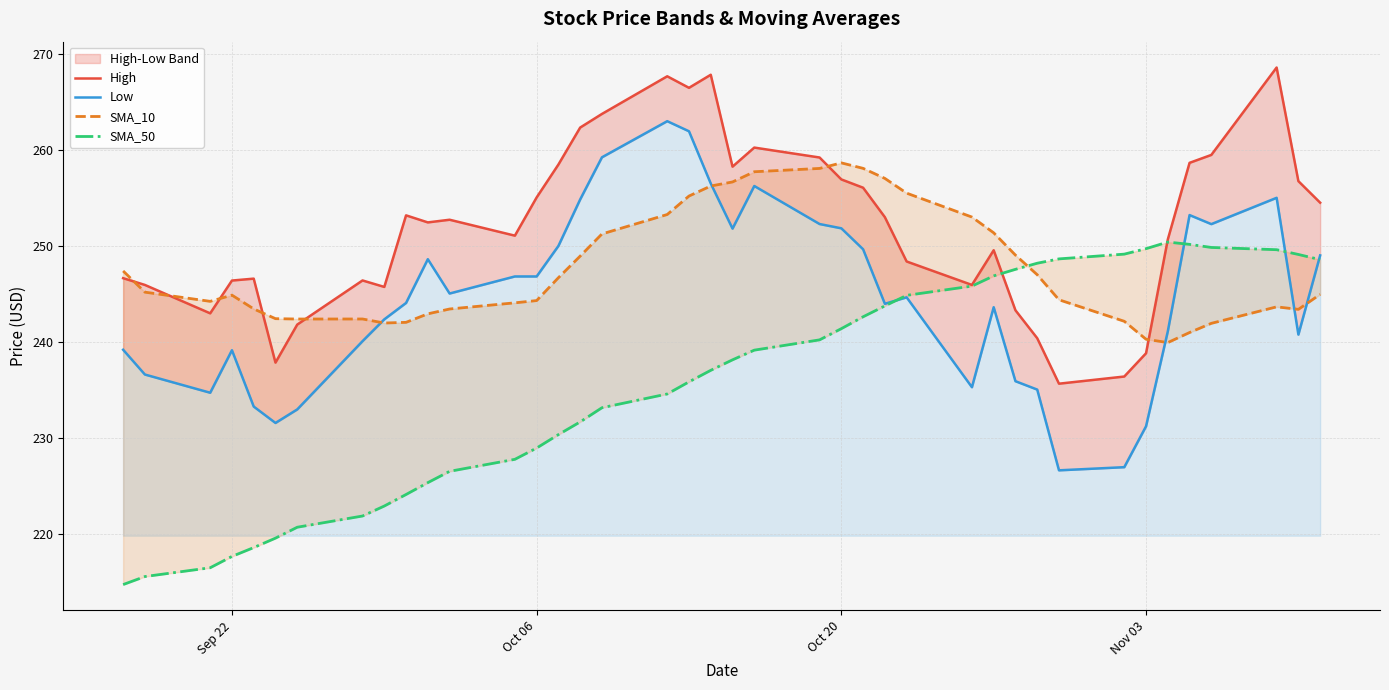

What is the lowest value of the SMA_10 series?

240.0